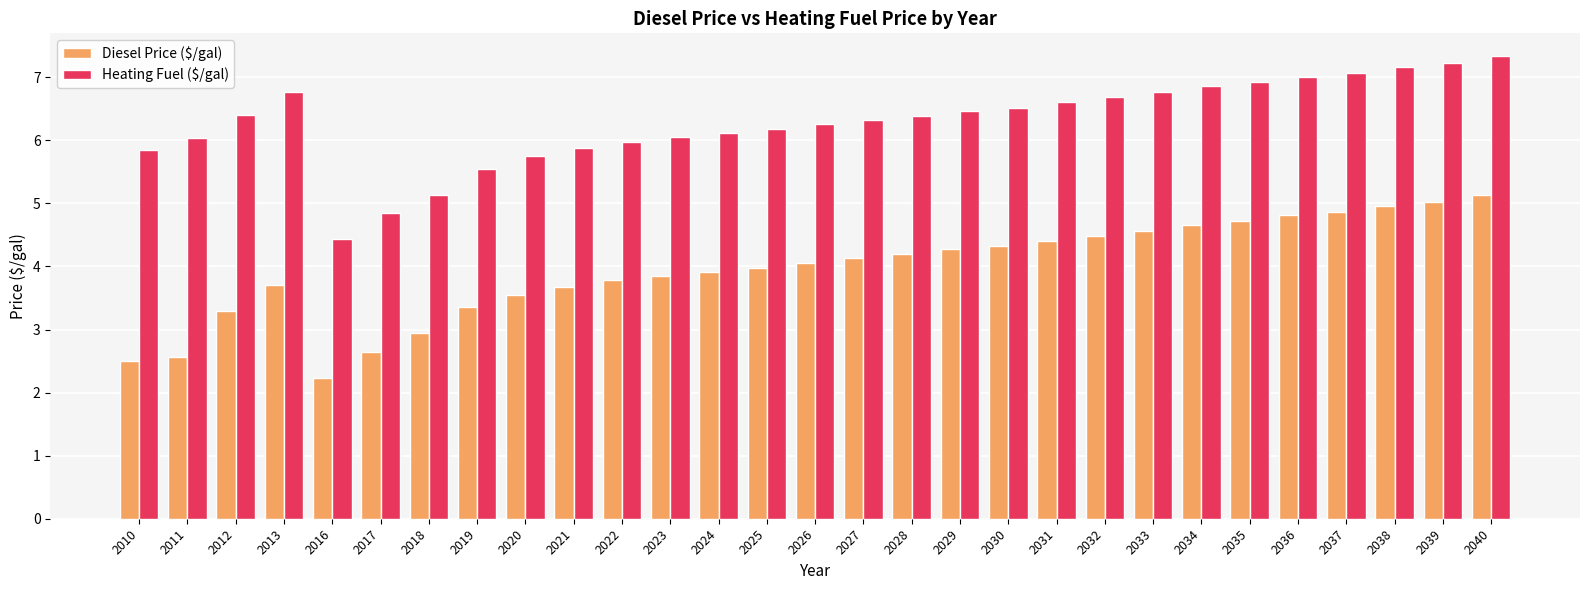

What is the sum of the Diesel Price ($/gal) values at 2033 and 2013?

8.3